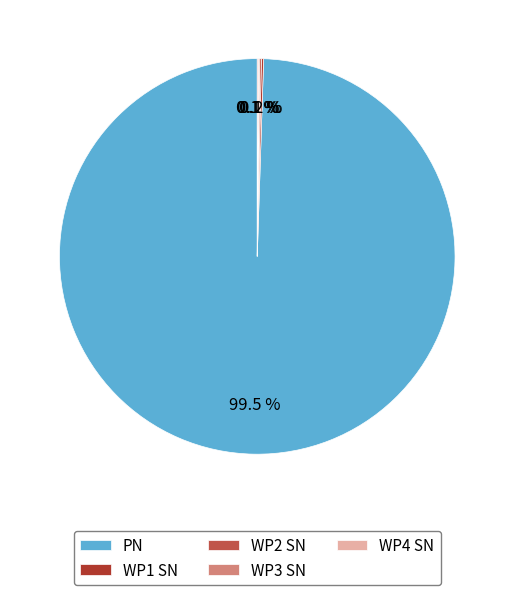

Is there any slice that represents more than half of the pie?

Yes